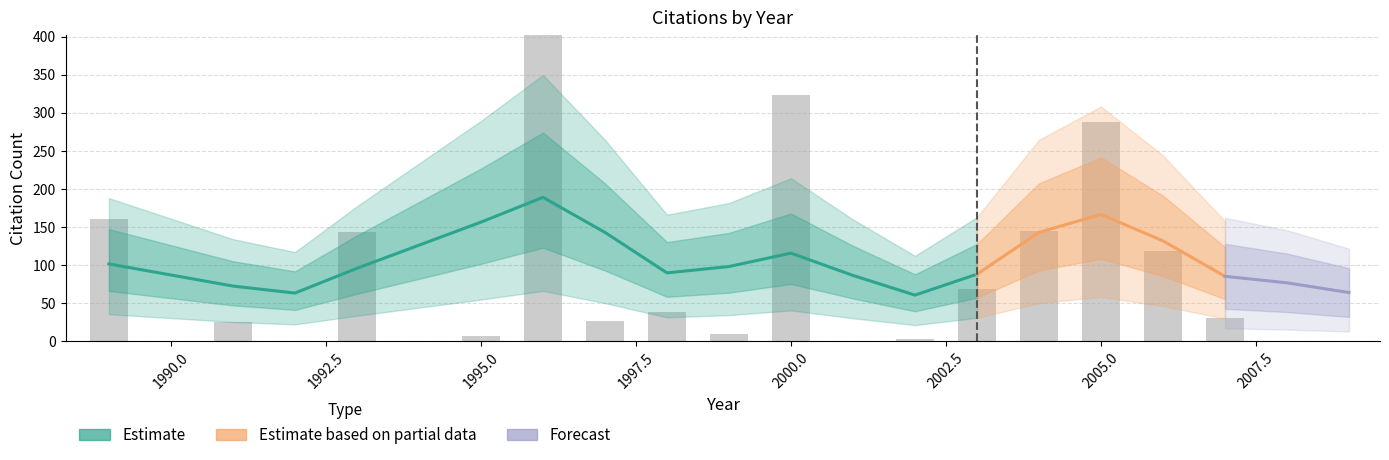

Does the chart contain any negative values?

No